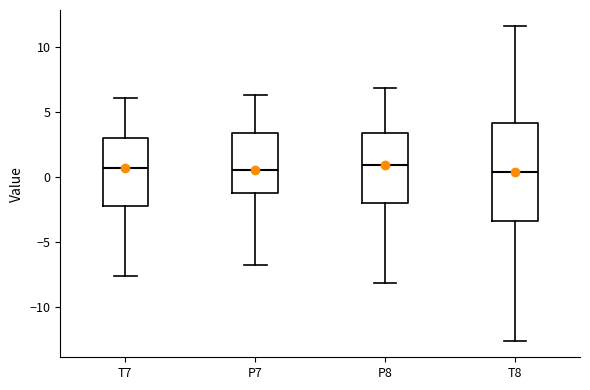

Where does the median line of the box for P8 sit on the y-axis? The values are not printed on the chart, so give them approximately, as read against the axis.

1.0